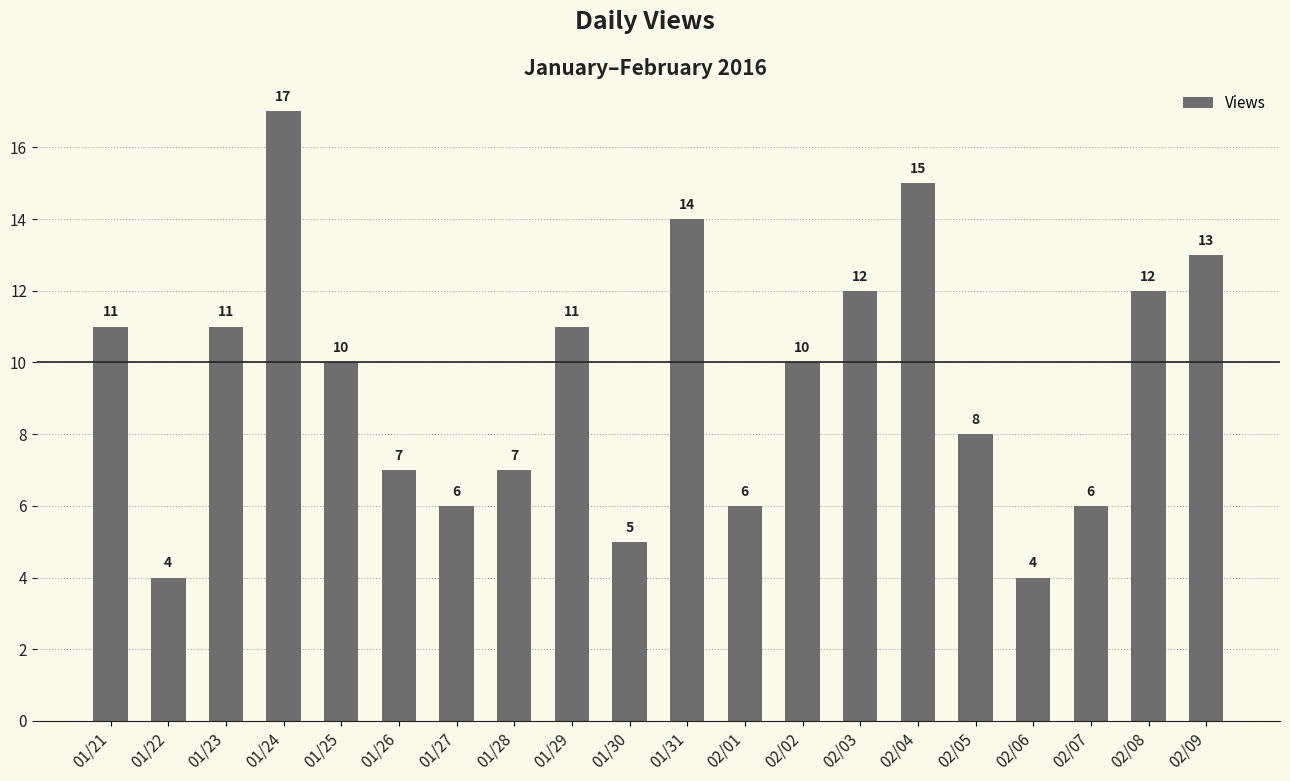

What is the approximate value at 01/28, to the nearest 10?

10